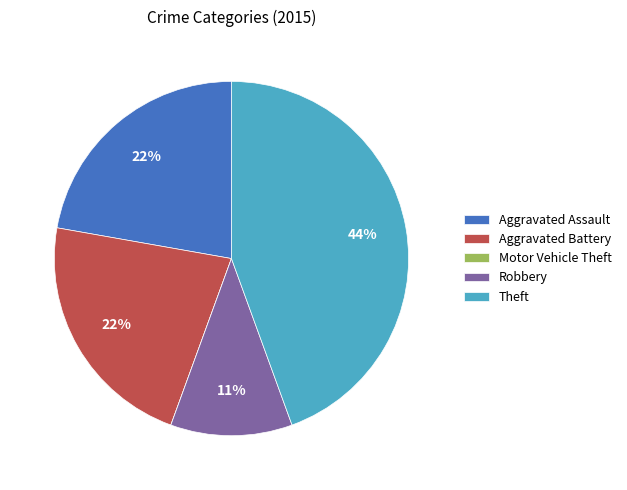

Combined, do Theft and Aggravated Assault account for over 50%?

Yes